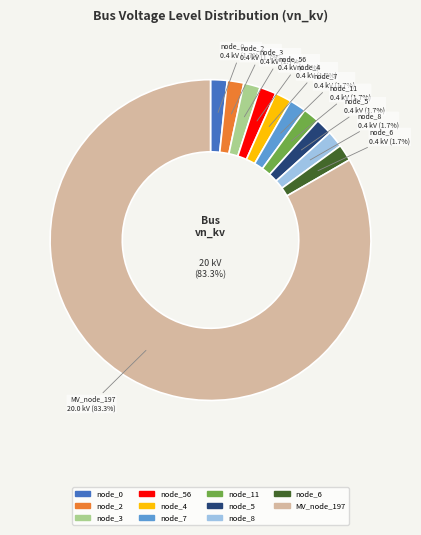

What is the total percentage of bus_LV_5584-7_0_3_node_5 and bus_LV_5584-7_0_3_node_7?

3.3%